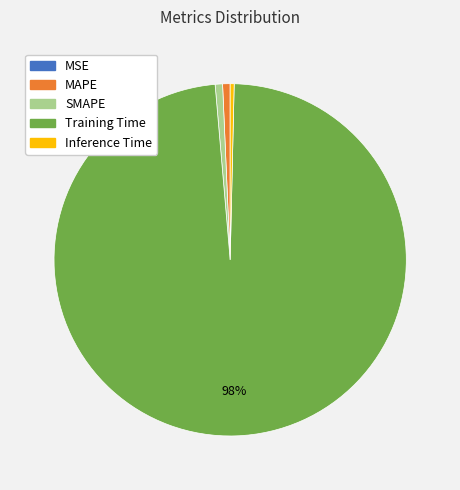

Is there a majority slice in this chart?

Yes